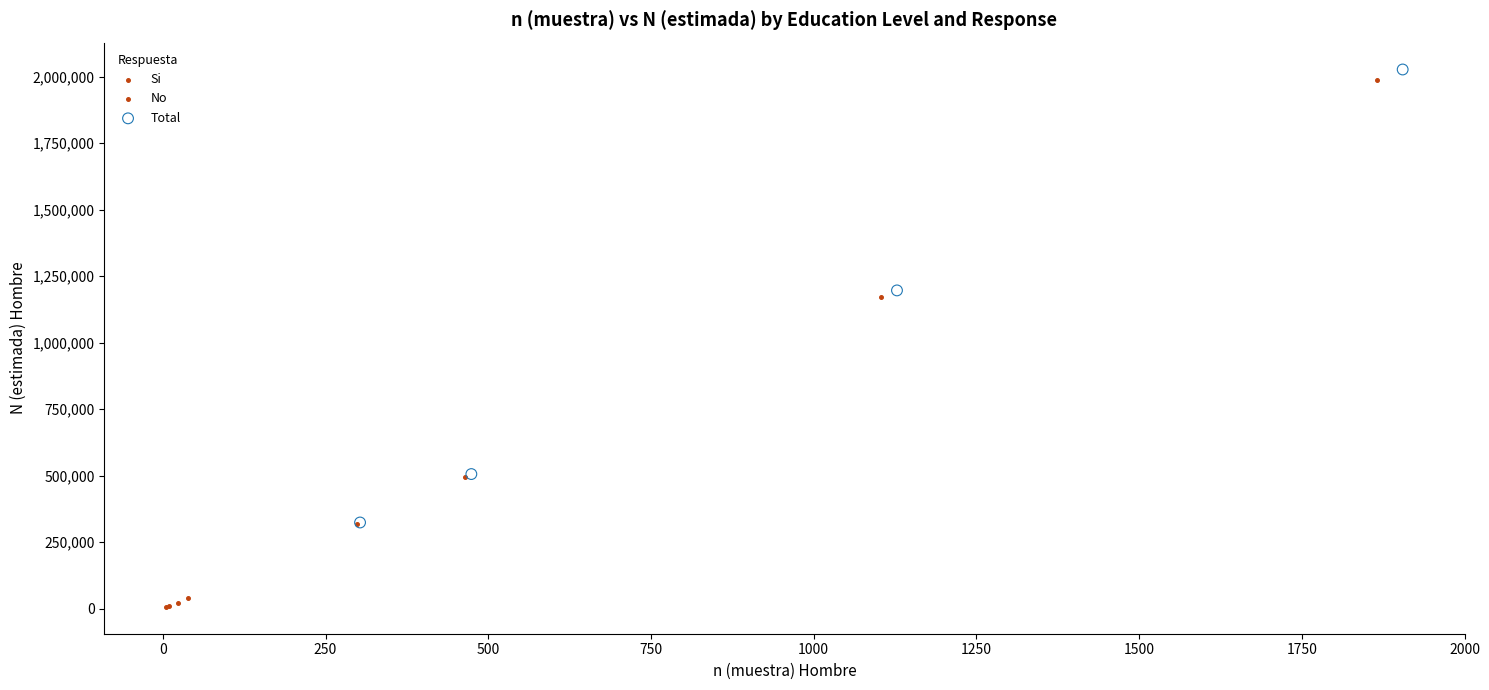

Which series contains the lowest Y value?

Si